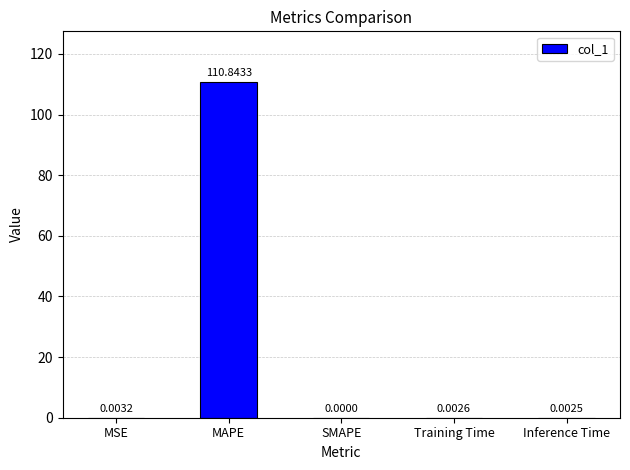

Between MAPE and Inference Time, which is larger?

MAPE